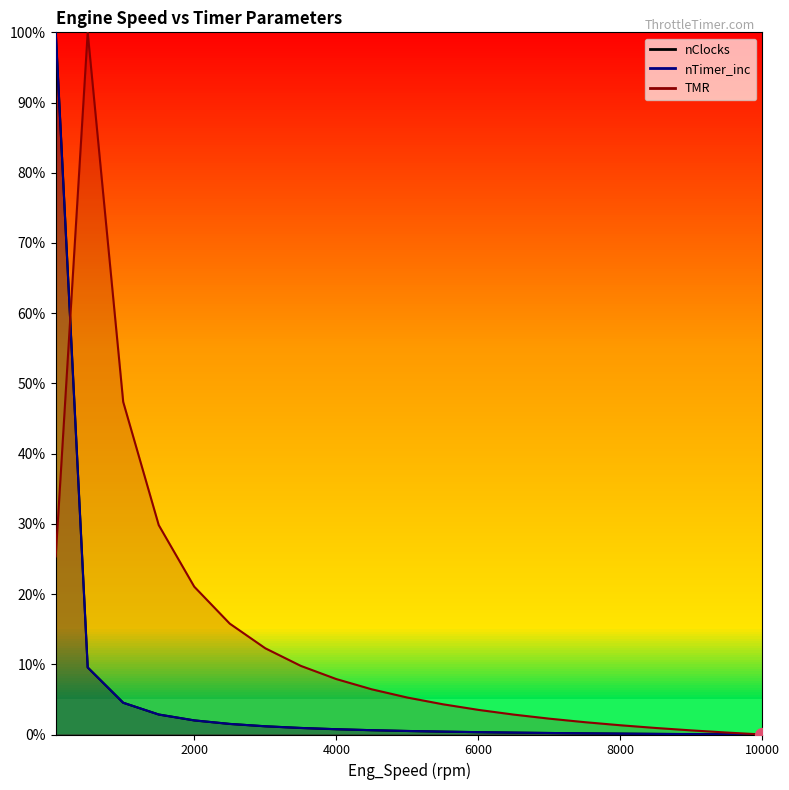

How many values in nTimer_inc are above zero?

20